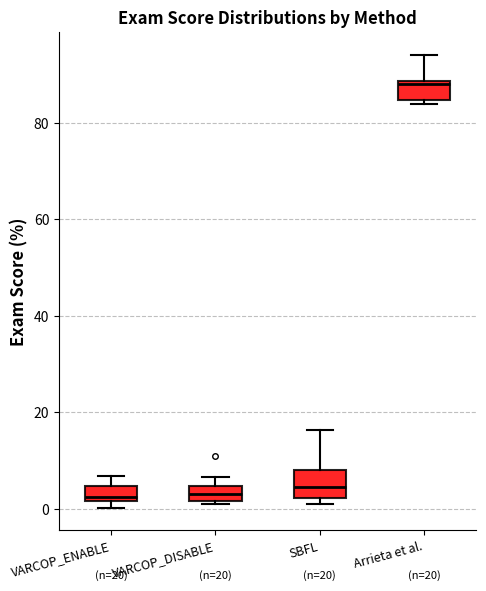

Which box's median line is the highest?

Arrieta et al.